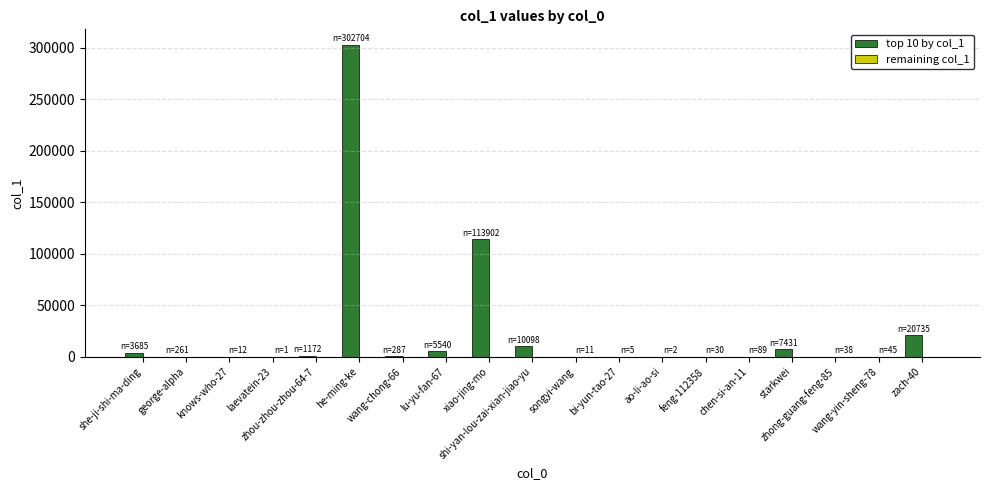

What is the greatest value displayed?

302704